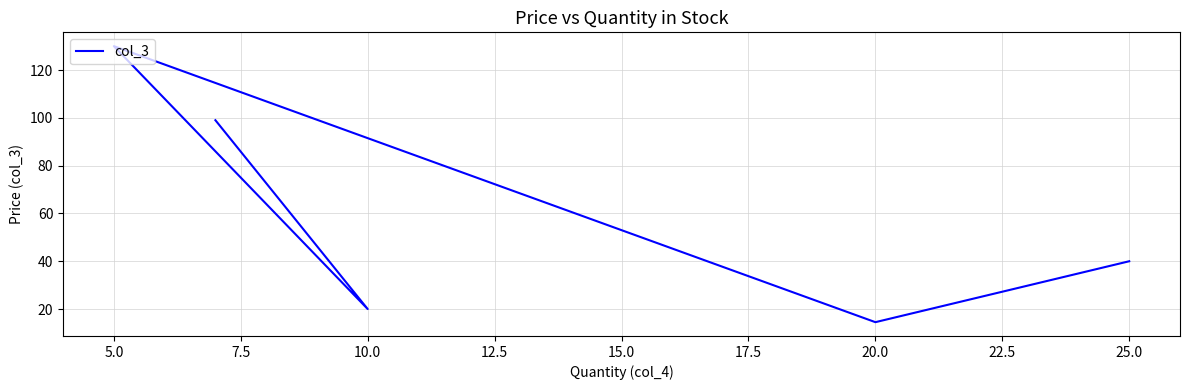

How many values are below 39?

2